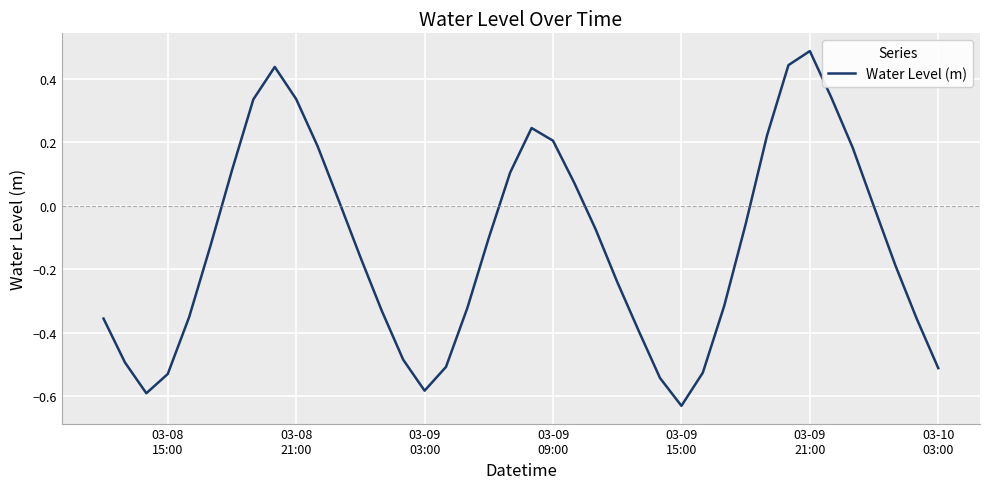

What is the maximum value shown in the chart?

0.5